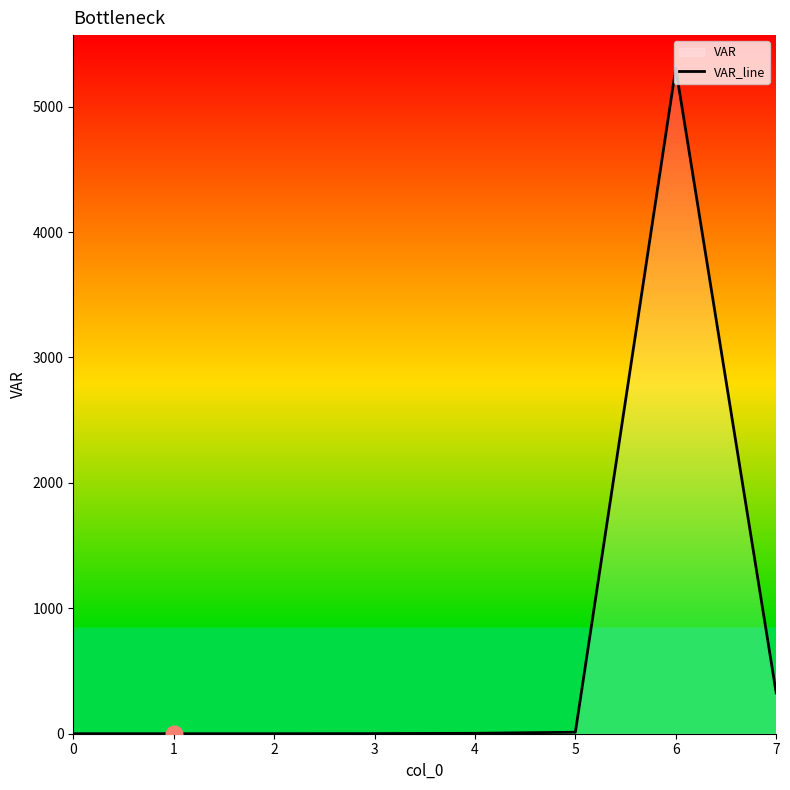

What is the value of the 1st point from the left?

0.3